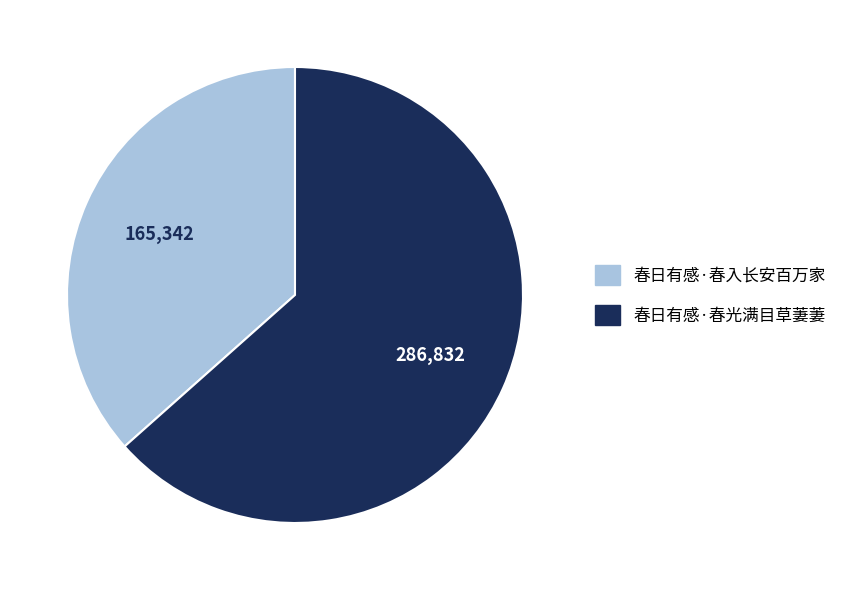

The 春日有感·春光满目草萋萋 slice represents 53% of the pie. True or false?

False